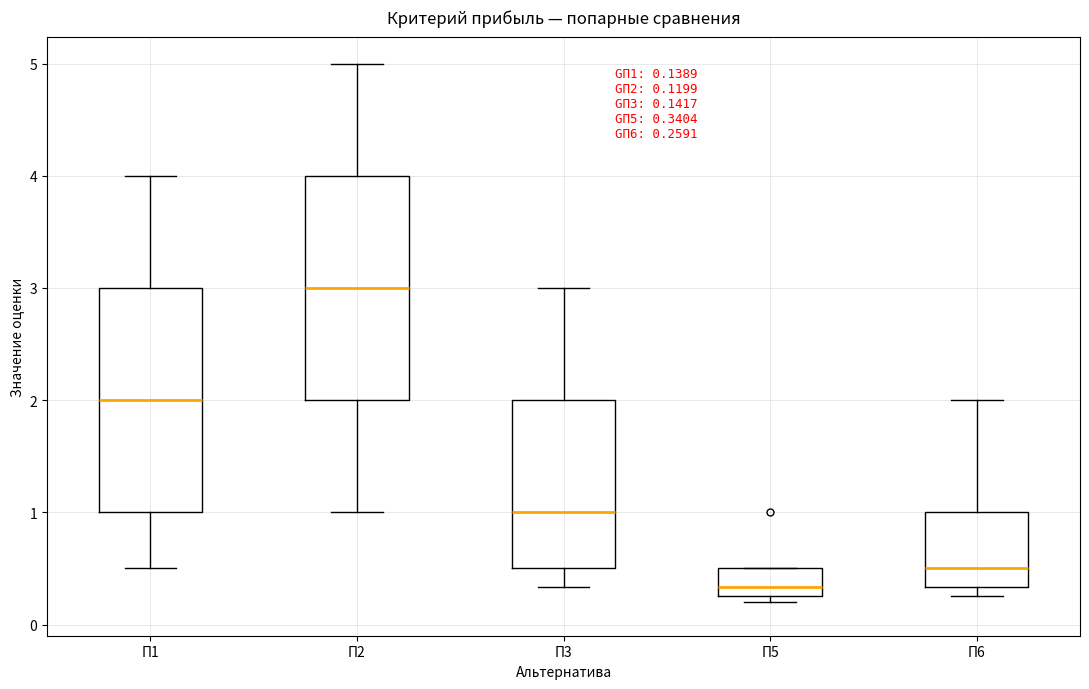

Which box's median line is the lowest?

П5